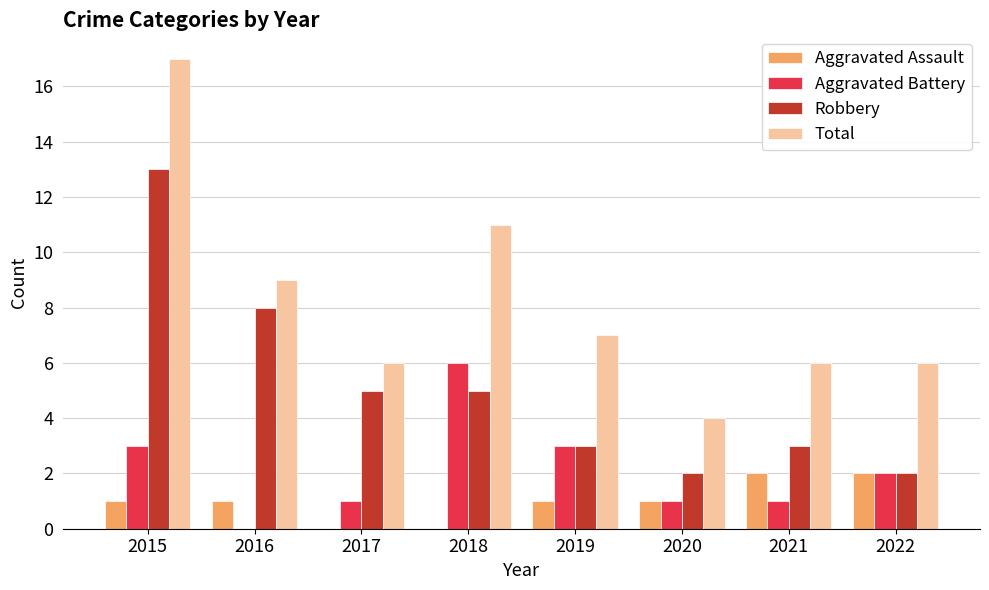

The Aggravated Battery series shows 1 at 2021. True or false?

True